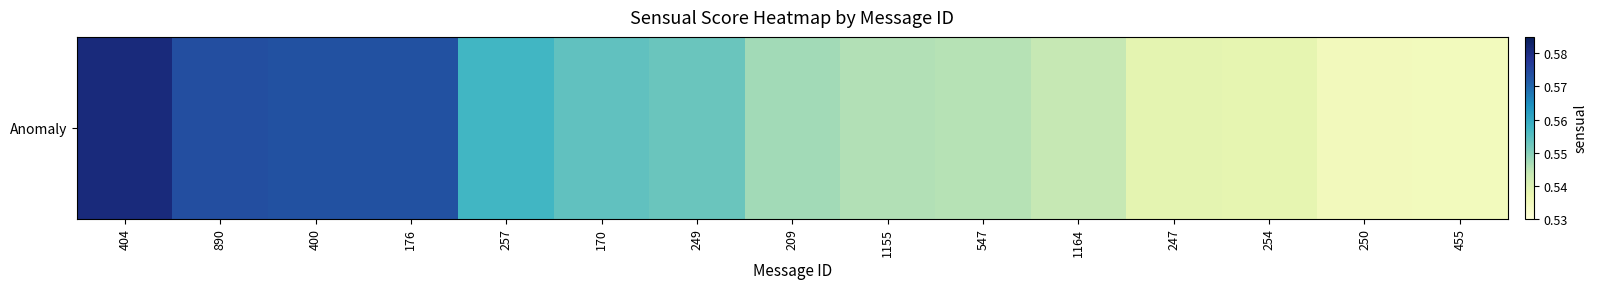

Reading right to left, transcribe all the data shown in this chart.

0.5	0.5	0.5	0.5	0.5	0.5	0.5	0.5	0.6	0.6	0.6	0.6	0.6	0.6	0.6